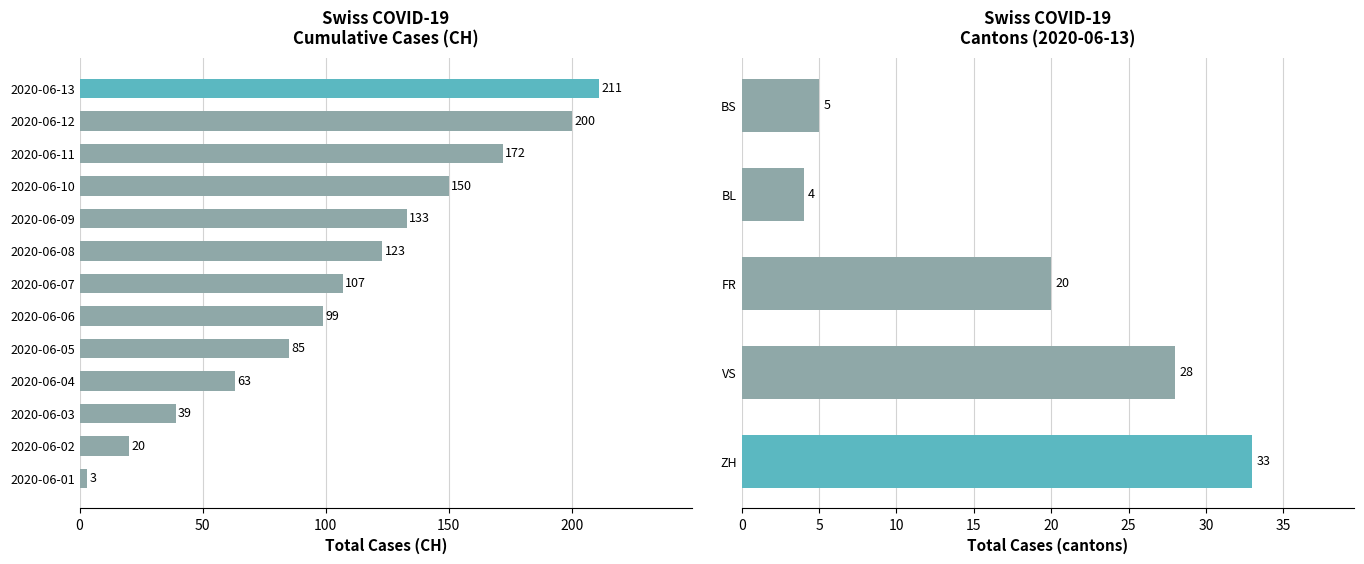

How many groups of bars are there?

13